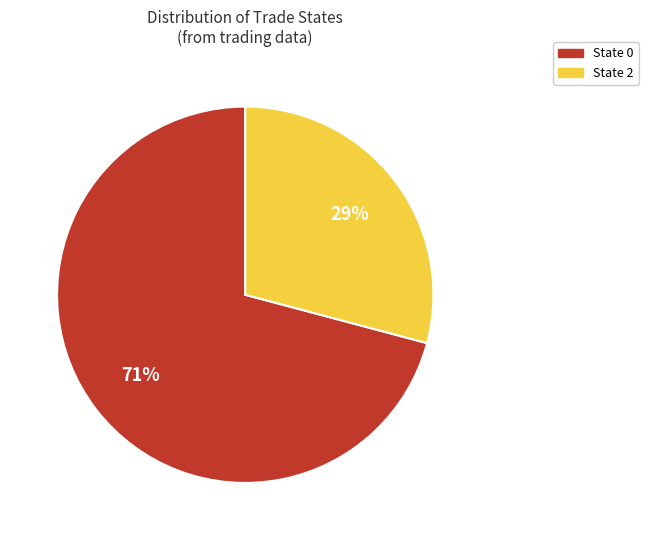

How many slices are in this pie chart?

2